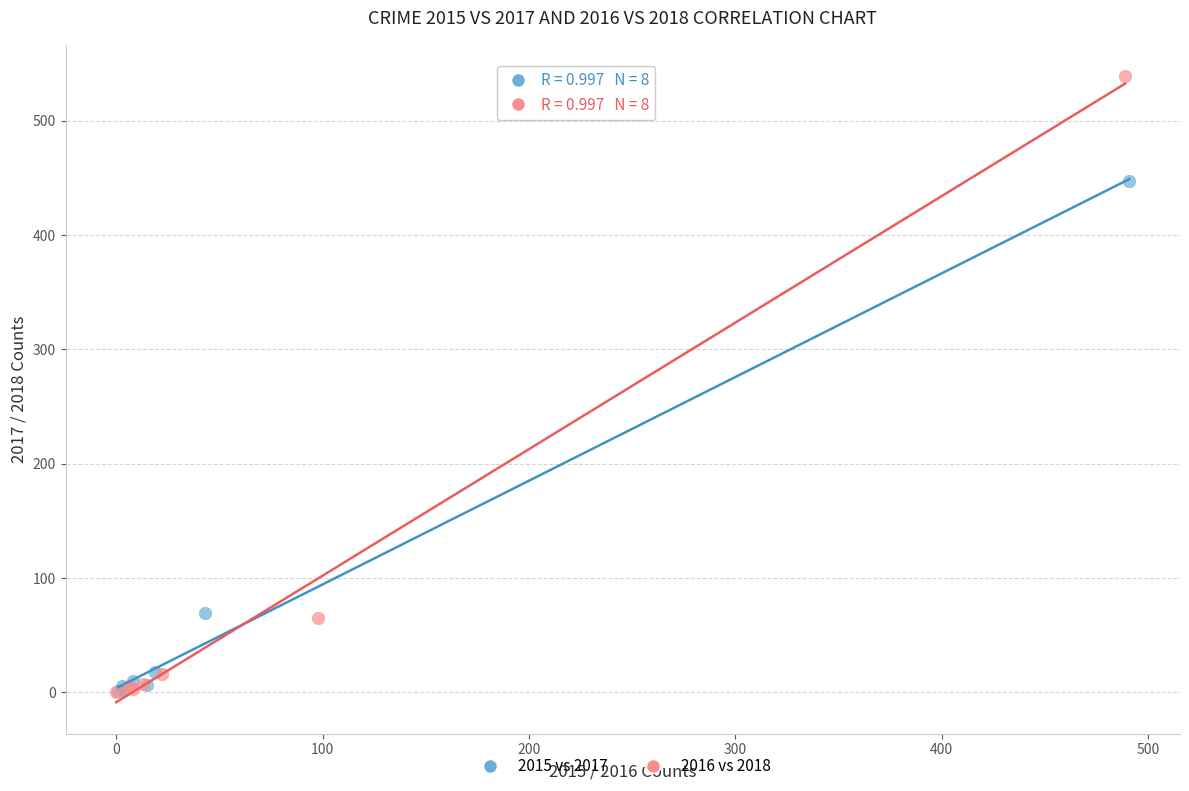

Which series reaches the maximum Y coordinate?

2016 vs 2018